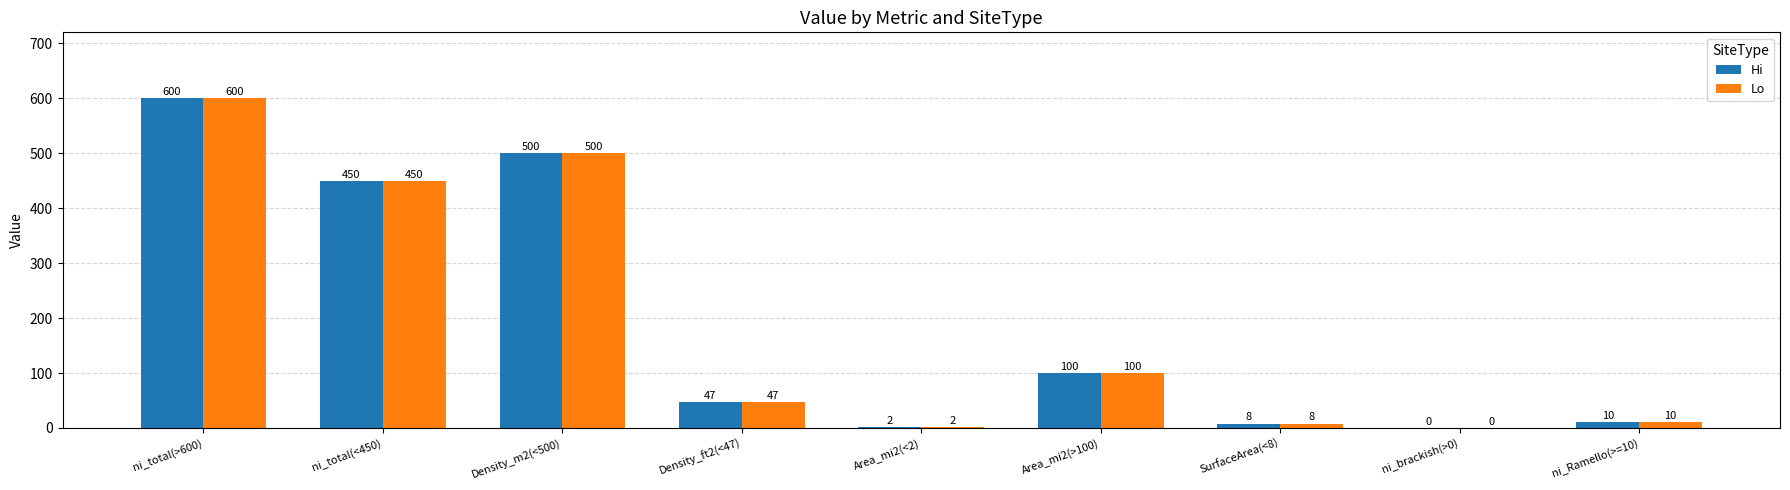

The value of Hi at SurfaceArea(<8) is 8. True or false?

True